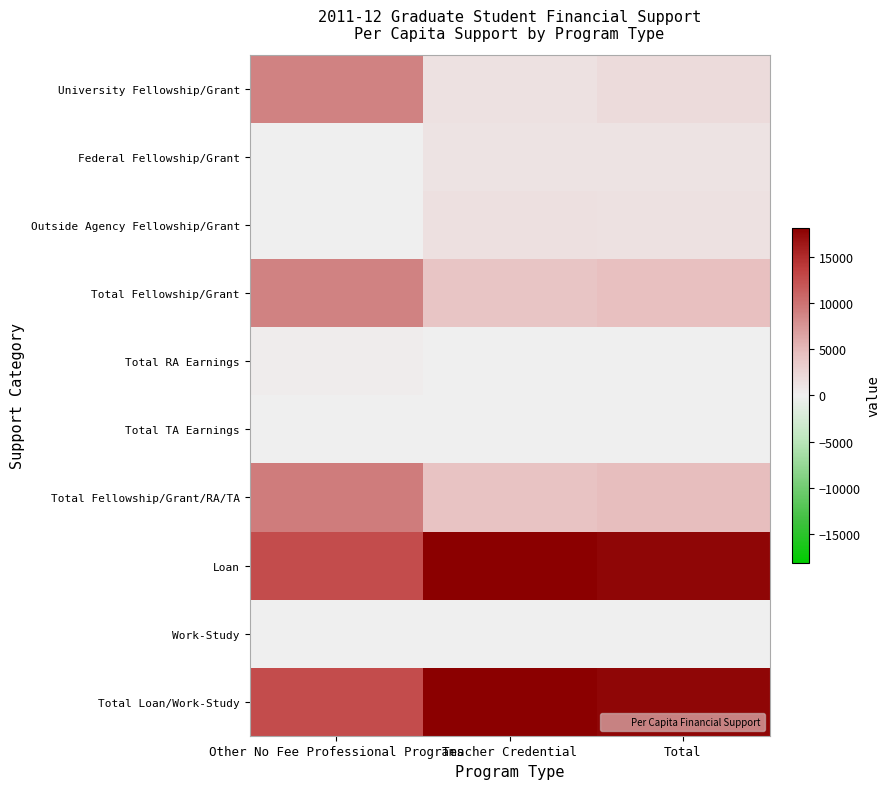

Reading left to right, extract all data points from this chart.

University Fellowship/Grant: Other No Fee Professional Programs=8804	Teacher Credential=1330	Total=1972
Federal Fellowship/Grant: Other No Fee Professional Programs=0	Teacher Credential=1264	Total=1155
Outside Agency Fellowship/Grant: Other No Fee Professional Programs=0	Teacher Credential=1481	Total=1353
Total Fellowship/Grant: Other No Fee Professional Programs=8804	Teacher Credential=4074	Total=4481
Total RA Earnings: Other No Fee Professional Programs=424	Teacher Credential=0	Total=36
Total TA Earnings: Other No Fee Professional Programs=0	Teacher Credential=10	Total=9
Total Fellowship/Grant/RA/TA: Other No Fee Professional Programs=9228	Teacher Credential=4215	Total=4646
Loan: Other No Fee Professional Programs=12706	Teacher Credential=18143	Total=17676
Work-Study: Other No Fee Professional Programs=0	Teacher Credential=0	Total=0
Total Loan/Work-Study: Other No Fee Professional Programs=12706	Teacher Credential=18143	Total=17676